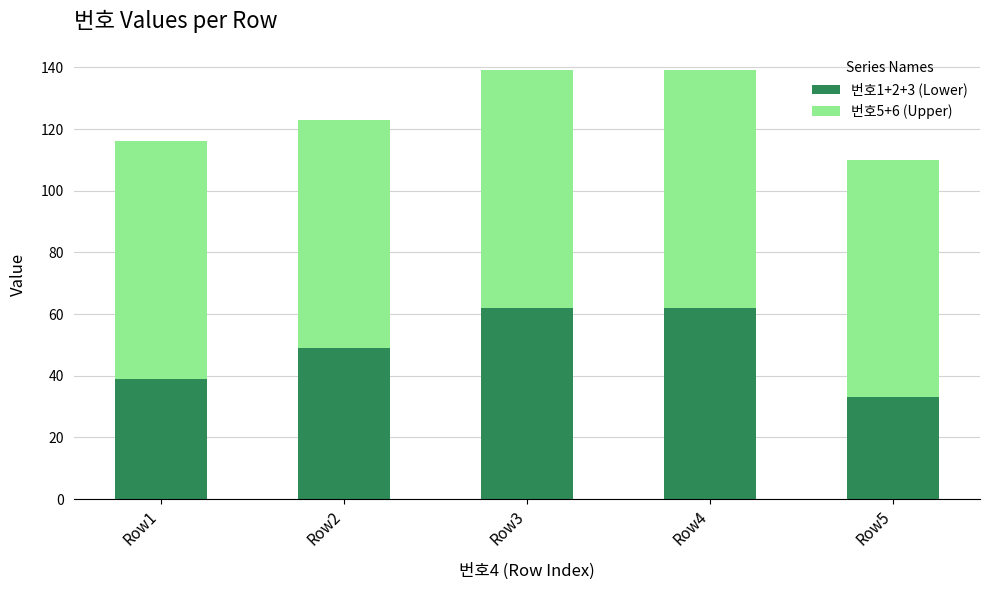

How many distinct data groups are displayed?

2